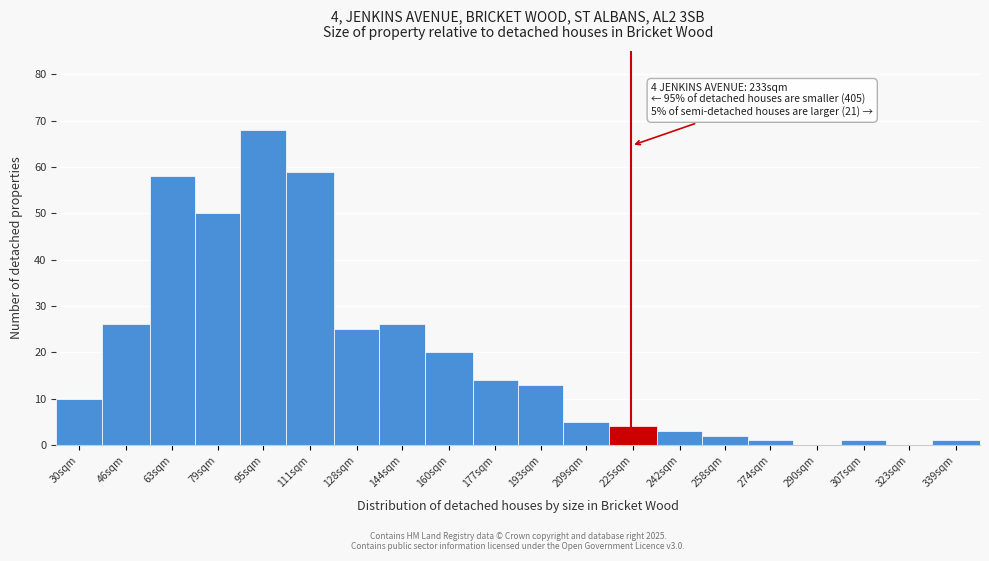

Reading left to right, what are all the values shown in this chart?

30sqm=10	46sqm=26	63sqm=58	79sqm=50	95sqm=68	111sqm=59	128sqm=25	144sqm=26	160sqm=20	177sqm=14	193sqm=13	209sqm=5	225sqm=4	242sqm=3	258sqm=2	274sqm=1	290sqm=0	307sqm=1	323sqm=0	339sqm=1